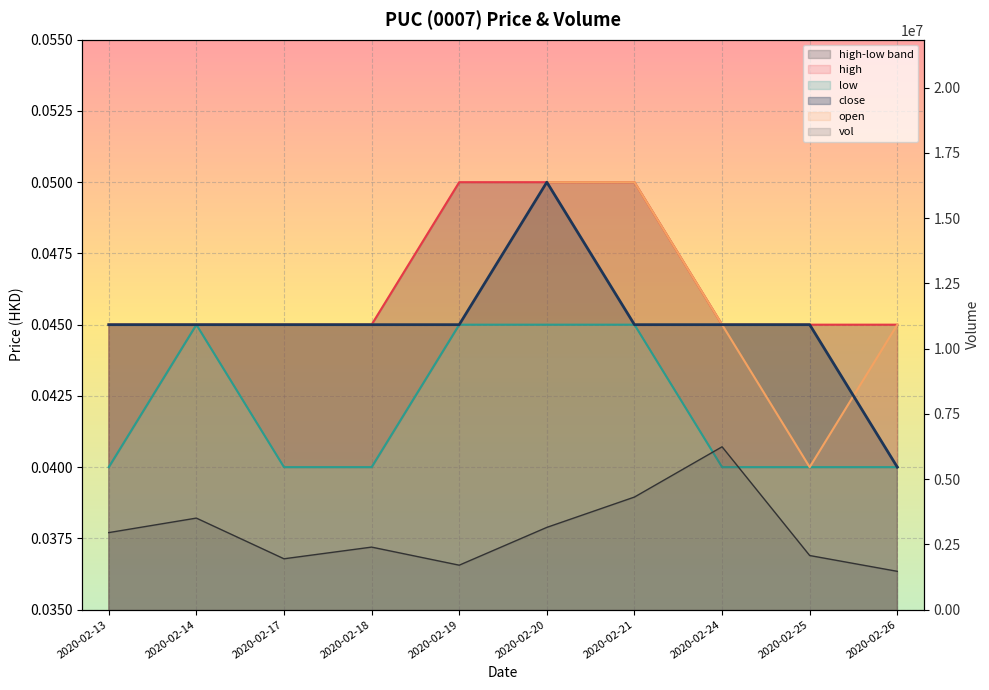

Which series has the largest total across all categories?

vol